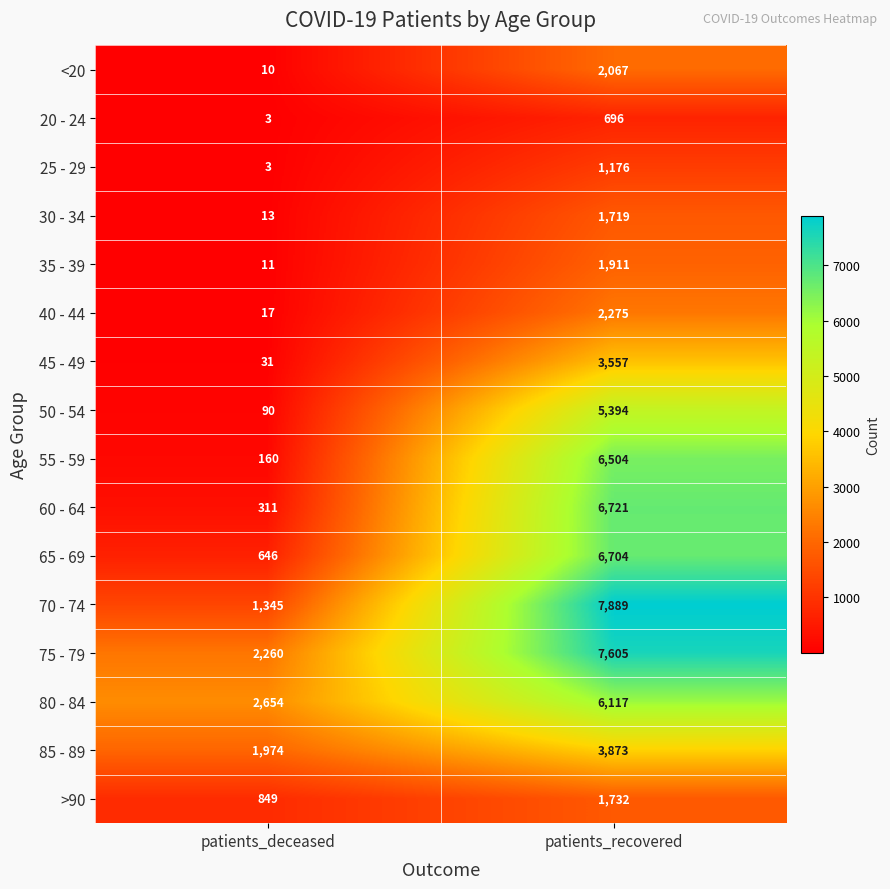

What is the minimum value shown in the chart?

3